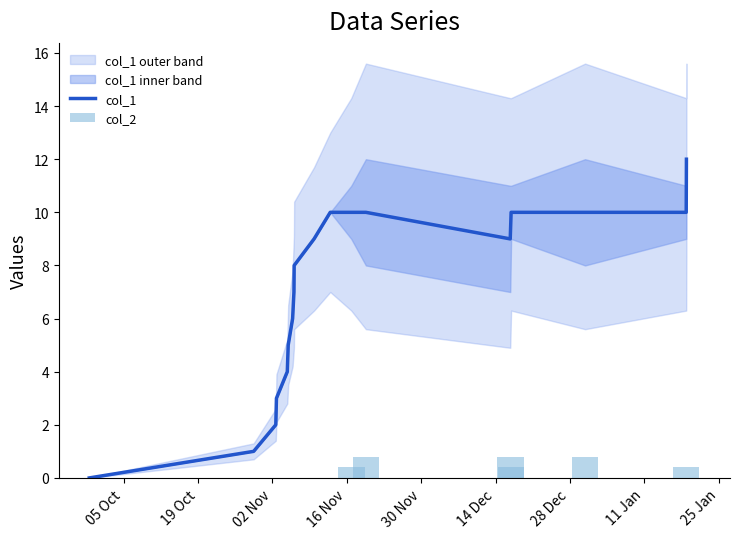

What is the greatest value displayed?

12